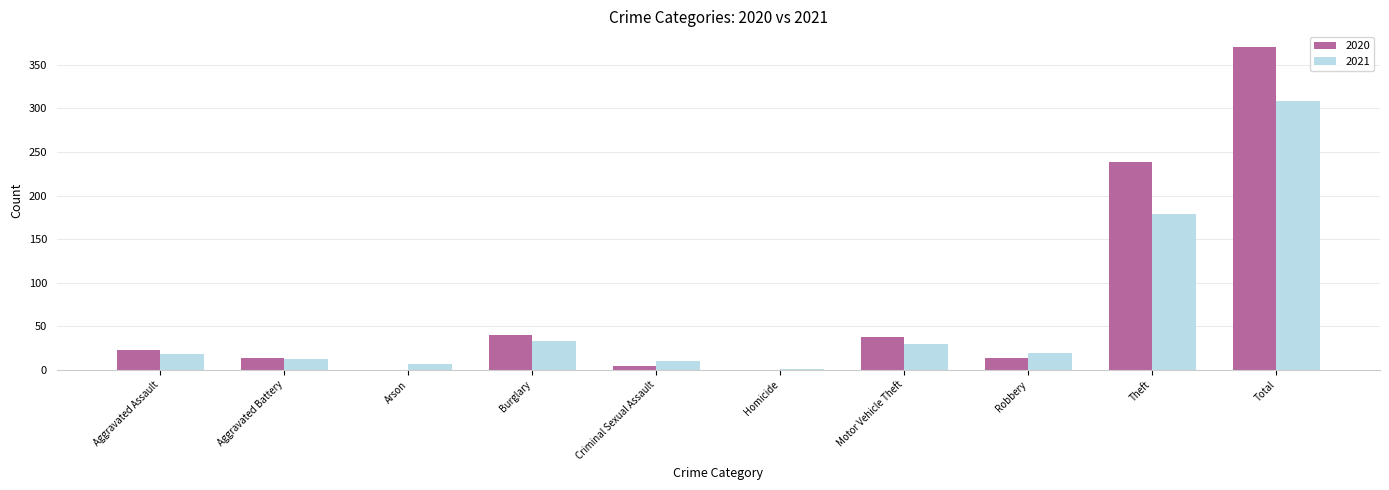

Is it true that 2021 equals 308 at Total?

True